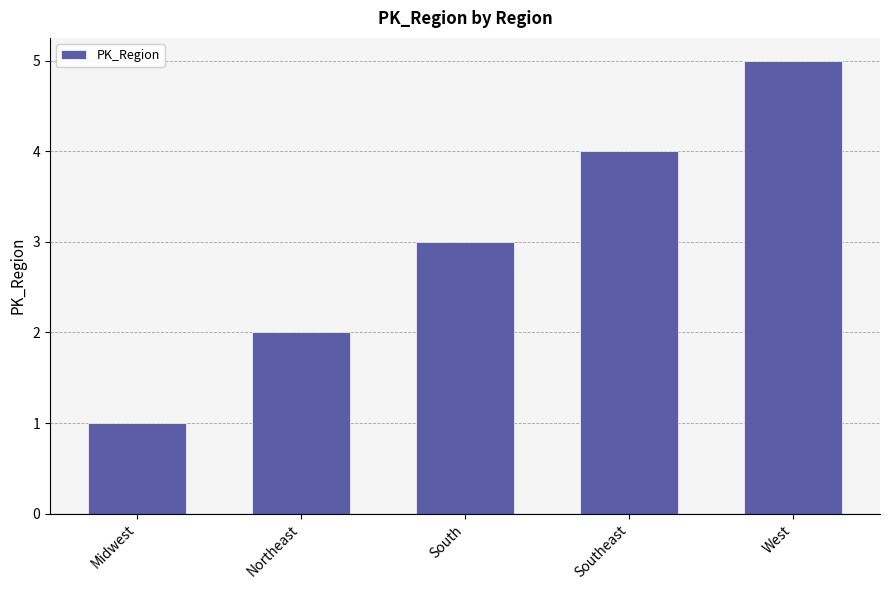

True or false: the data shows 2 at Northeast.

True